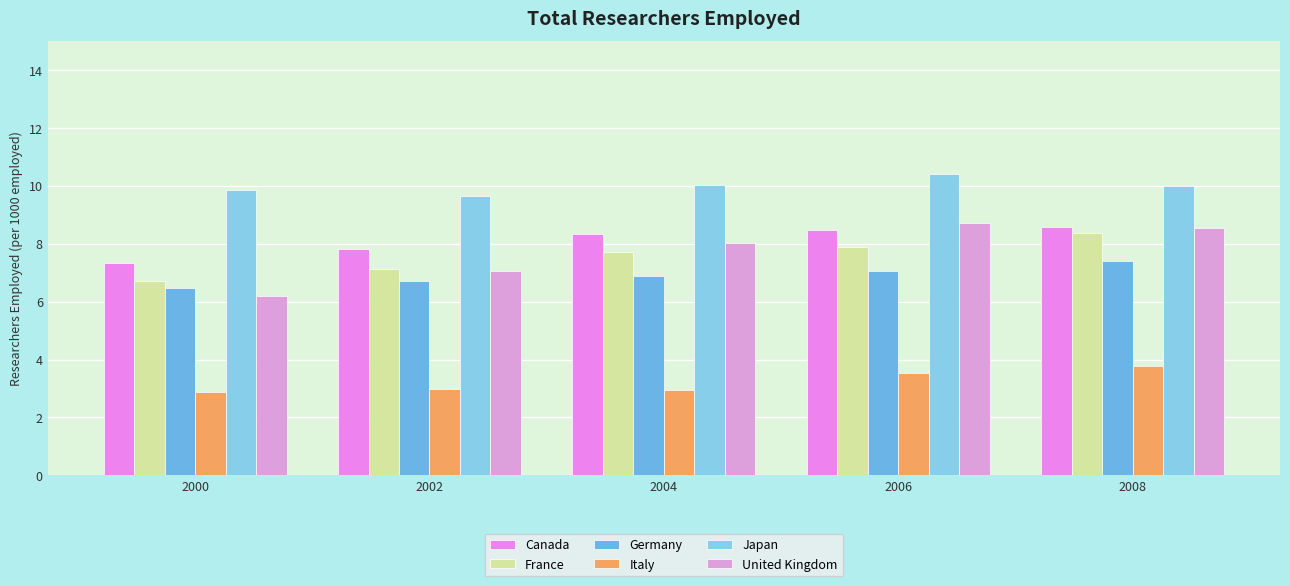

Where is Japan nearest to the value 10?

2008